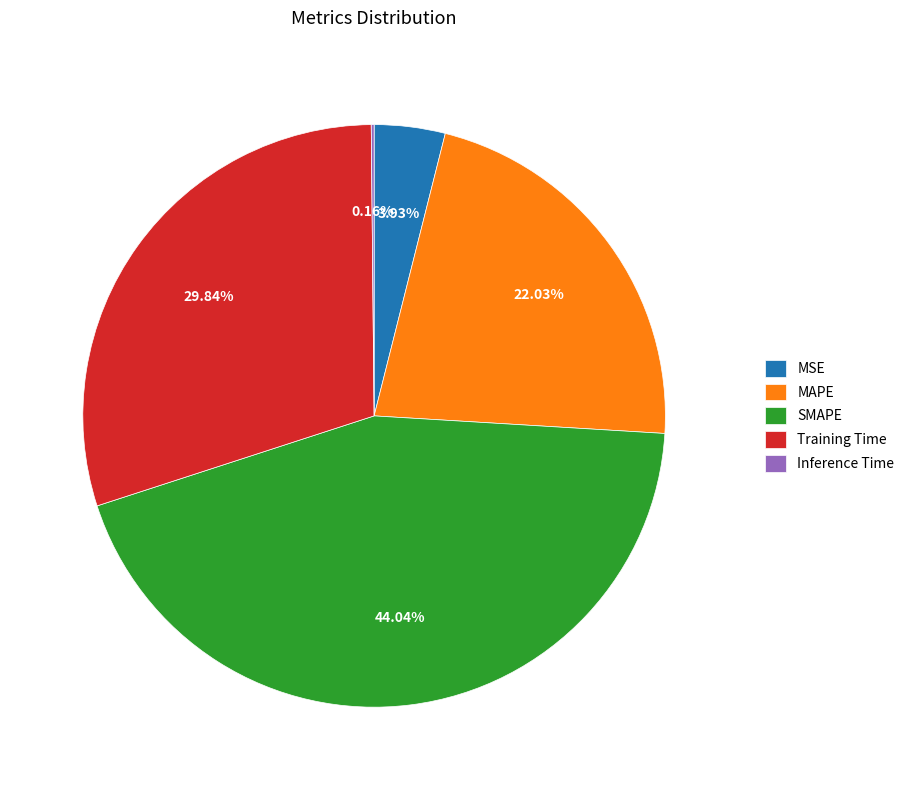

Does MSE account for over 50% of the chart?

No